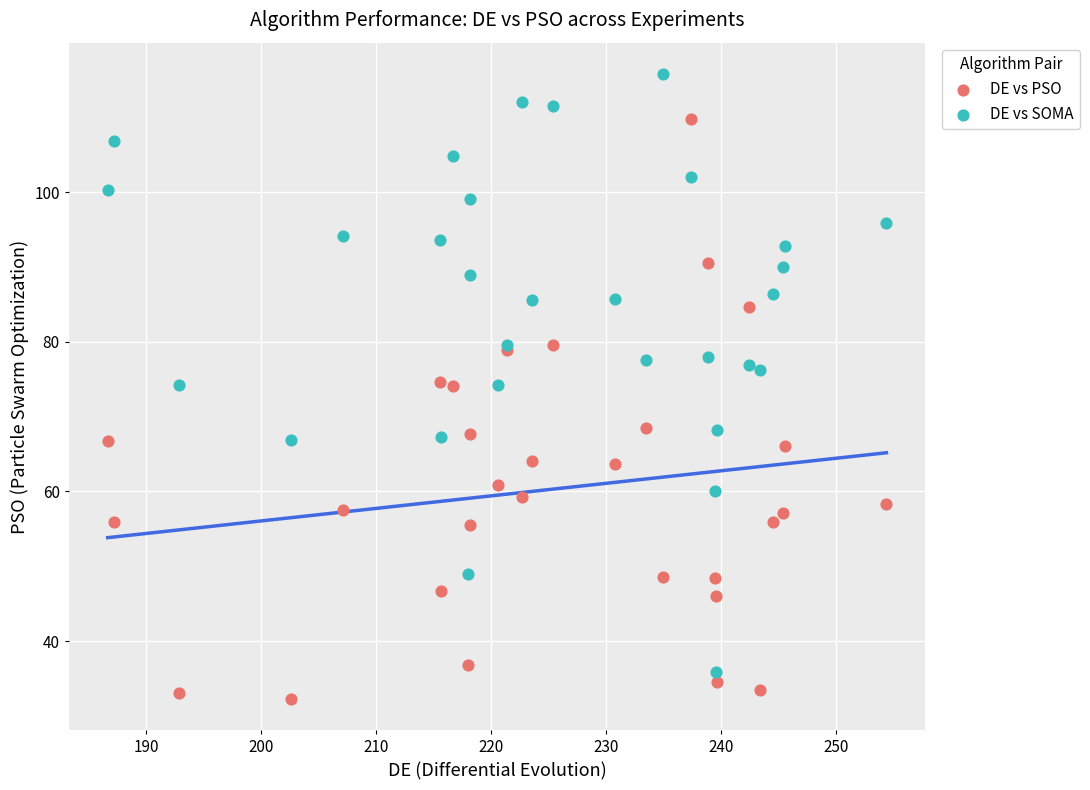

Which series reaches the maximum Y coordinate?

DE vs SOMA